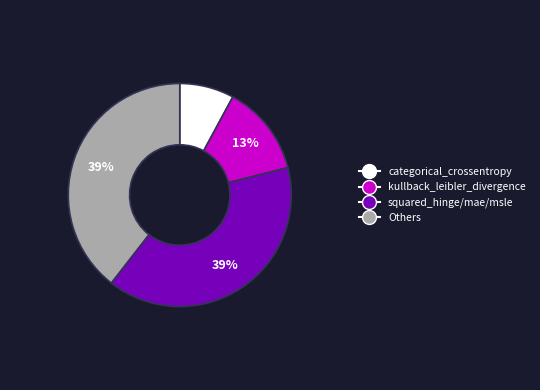

What is the ratio of the value at kullback_leibler_divergence to the value at Others?

0.3